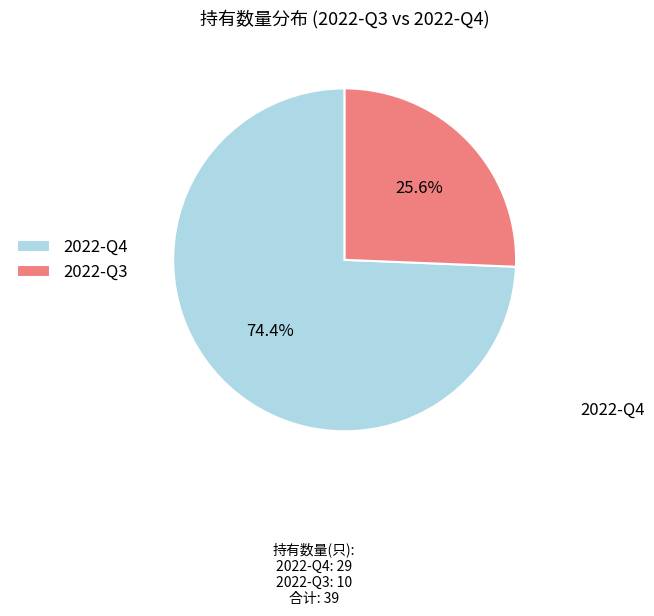

What percentage is NOT represented by 2022-Q3?

74.4%